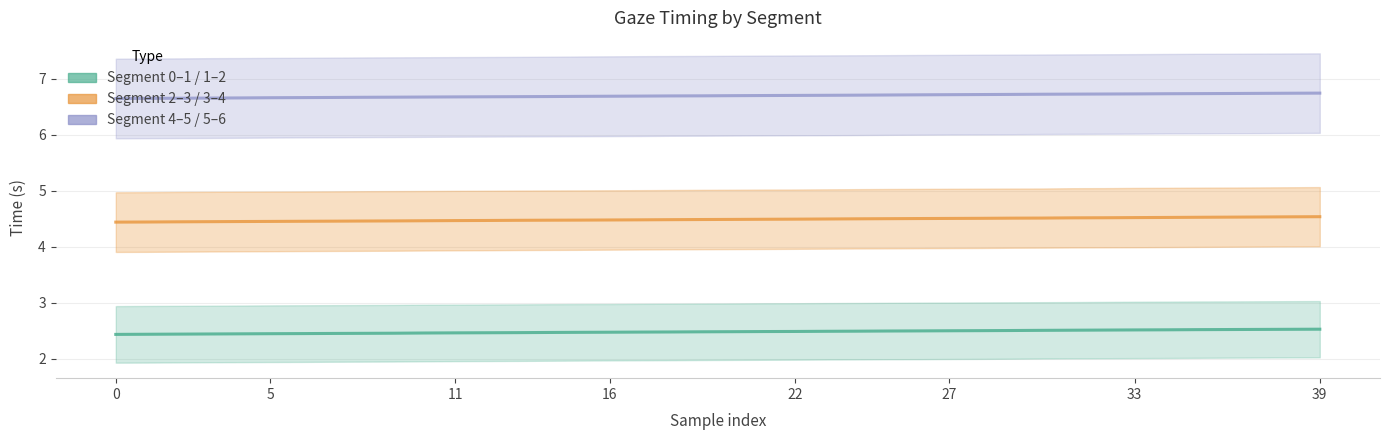

What is the label of the 12th point from the right?

28